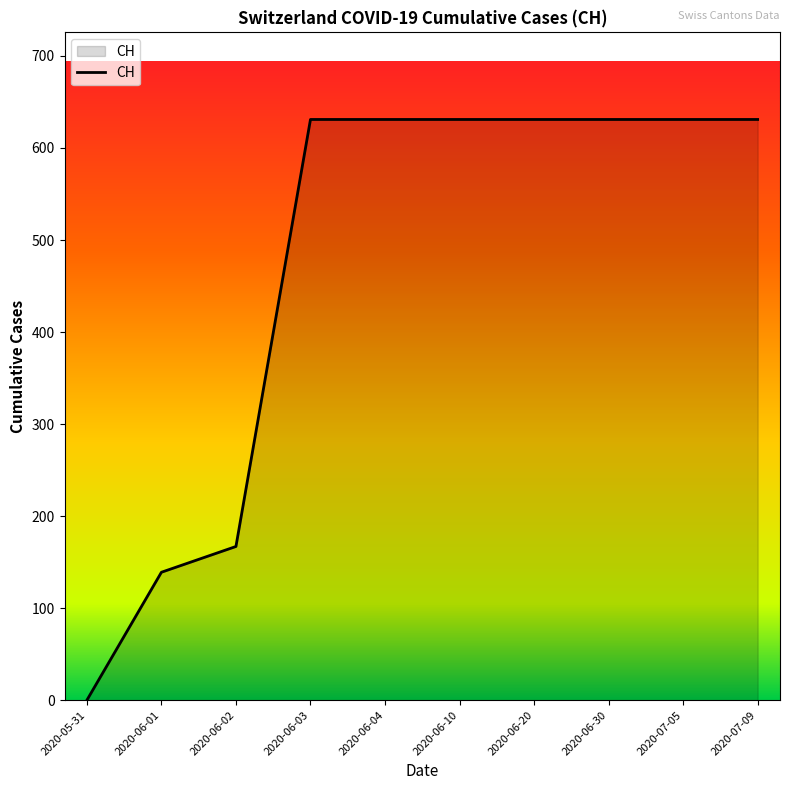

Reading left to right, extract all data points from this chart.

0	139	167	631	631	631	631	631	631	631